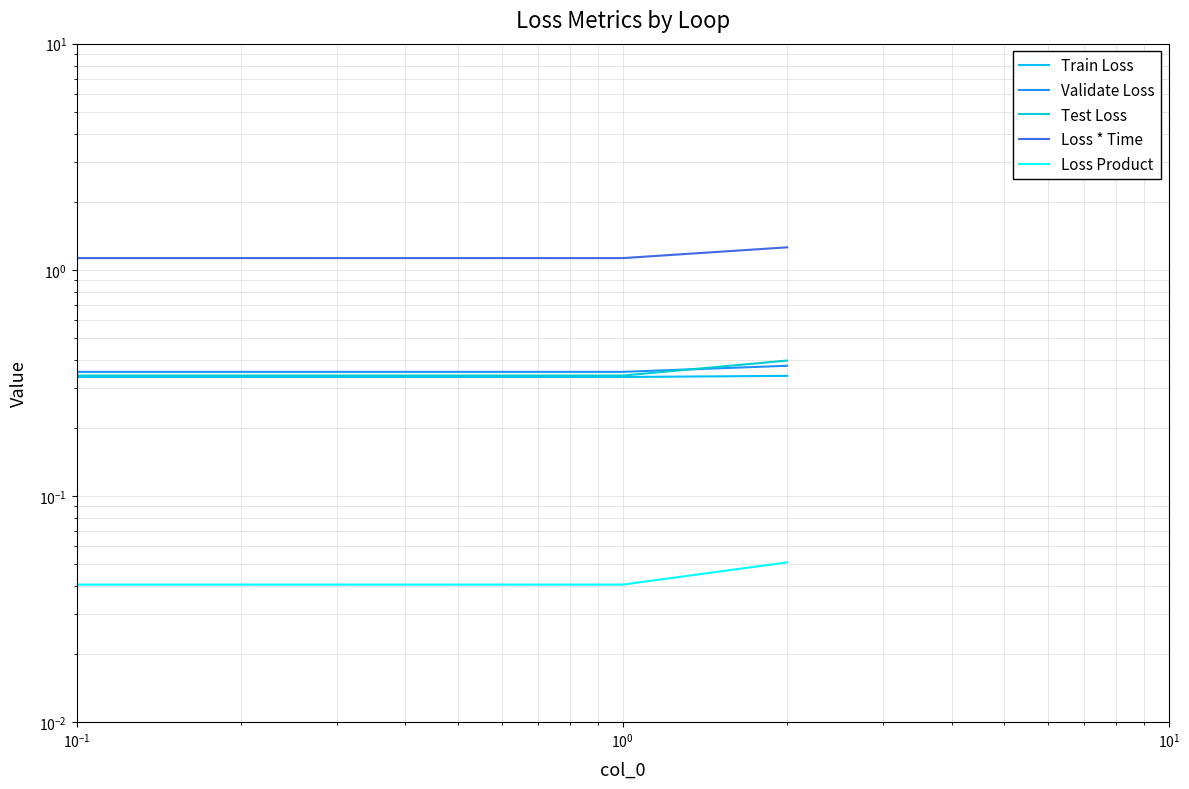

What is the maximum value for Test Loss?

0.4